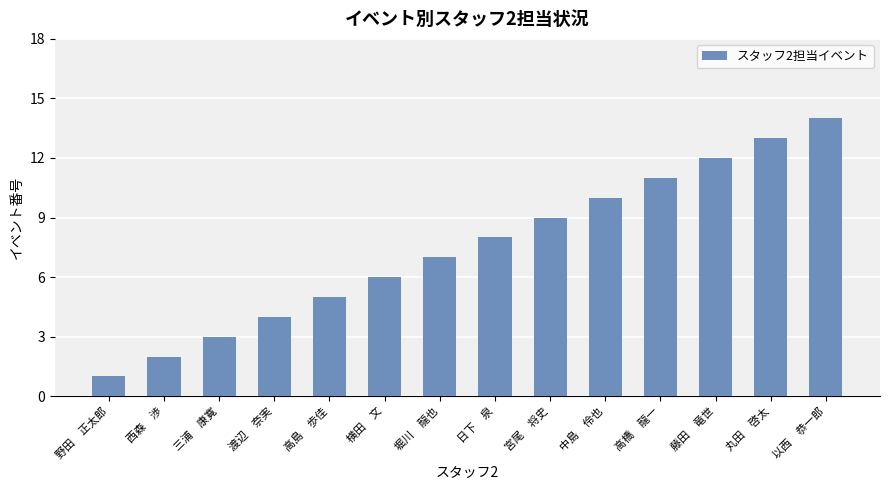

List the labels in order of value, largest first.

以西　恭一郎, 丸田　啓太, 藤田　竜世, 高橋　龍一, 中島　伶也, 宮尾　将史, 日下　泉, 堀川　龍也, 横田　文, 高島　歩佳, 渡辺　奈実, 三浦　康寛, 西森　渉, 野田　正太郎